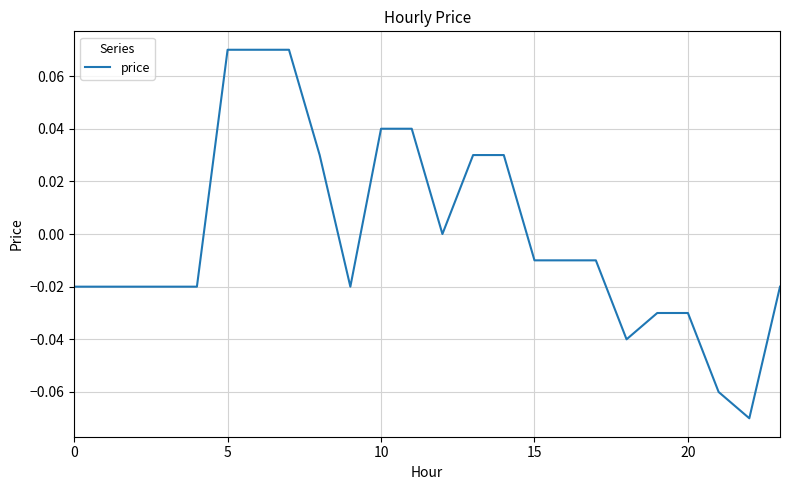

Is this an area chart (filled region under the line)?

No